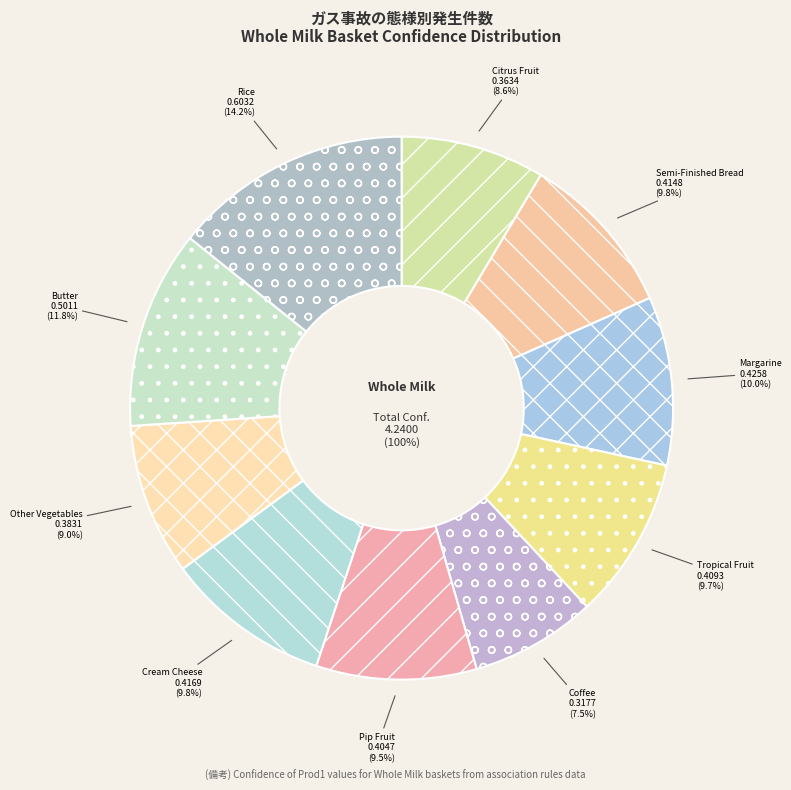

Rank the categories by value from lowest to highest.

Coffee, Citrus Fruit, Other Vegetables, Pip Fruit, Tropical Fruit, Semi-Finished Bread, Cream Cheese, Margarine, Butter, Rice